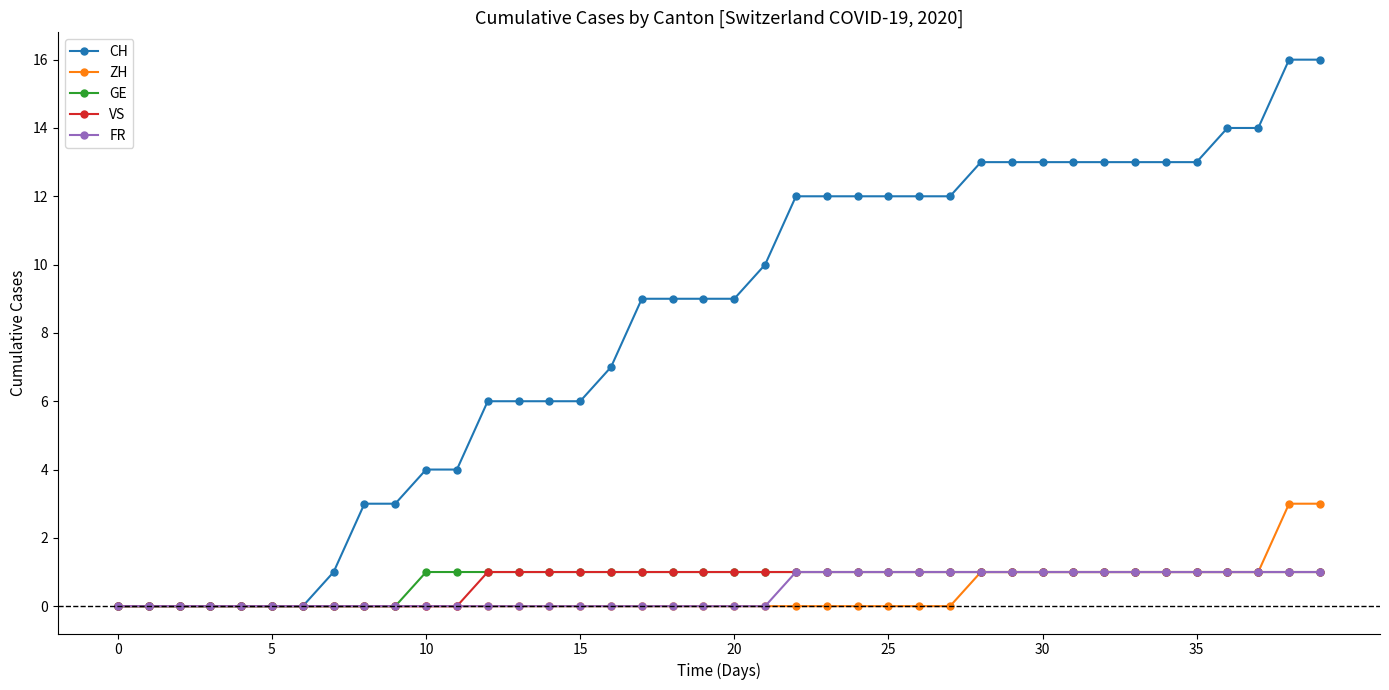

What is the maximum value for ZH?

3